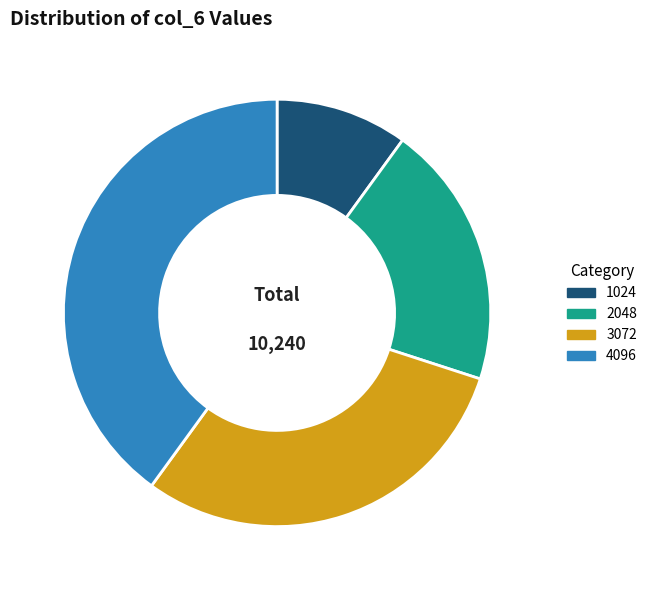

Does 4096 account for over 50% of the chart?

No